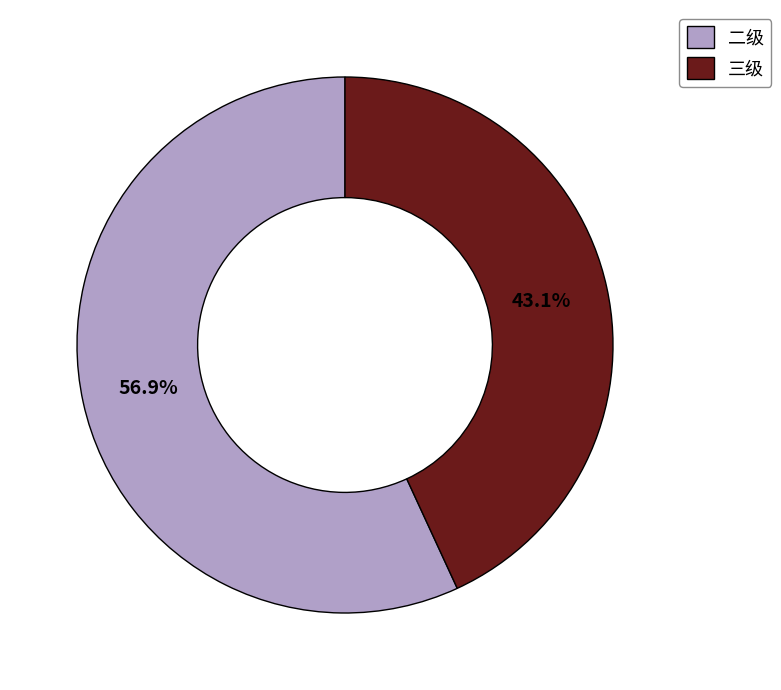

What portion of the pie excludes 三级?

56.9%